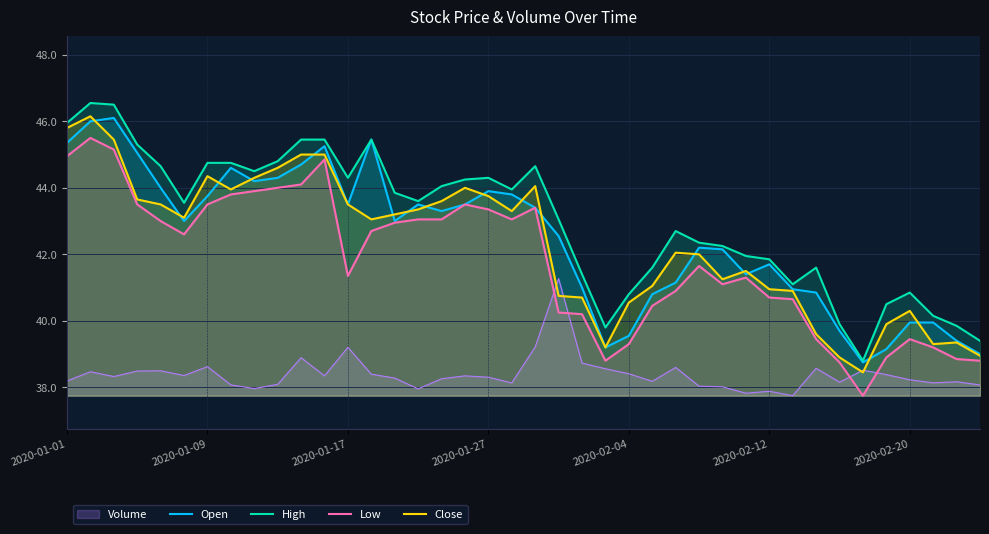

Which series changed the most between 2020-02-12 and 2020-02-20?

Open